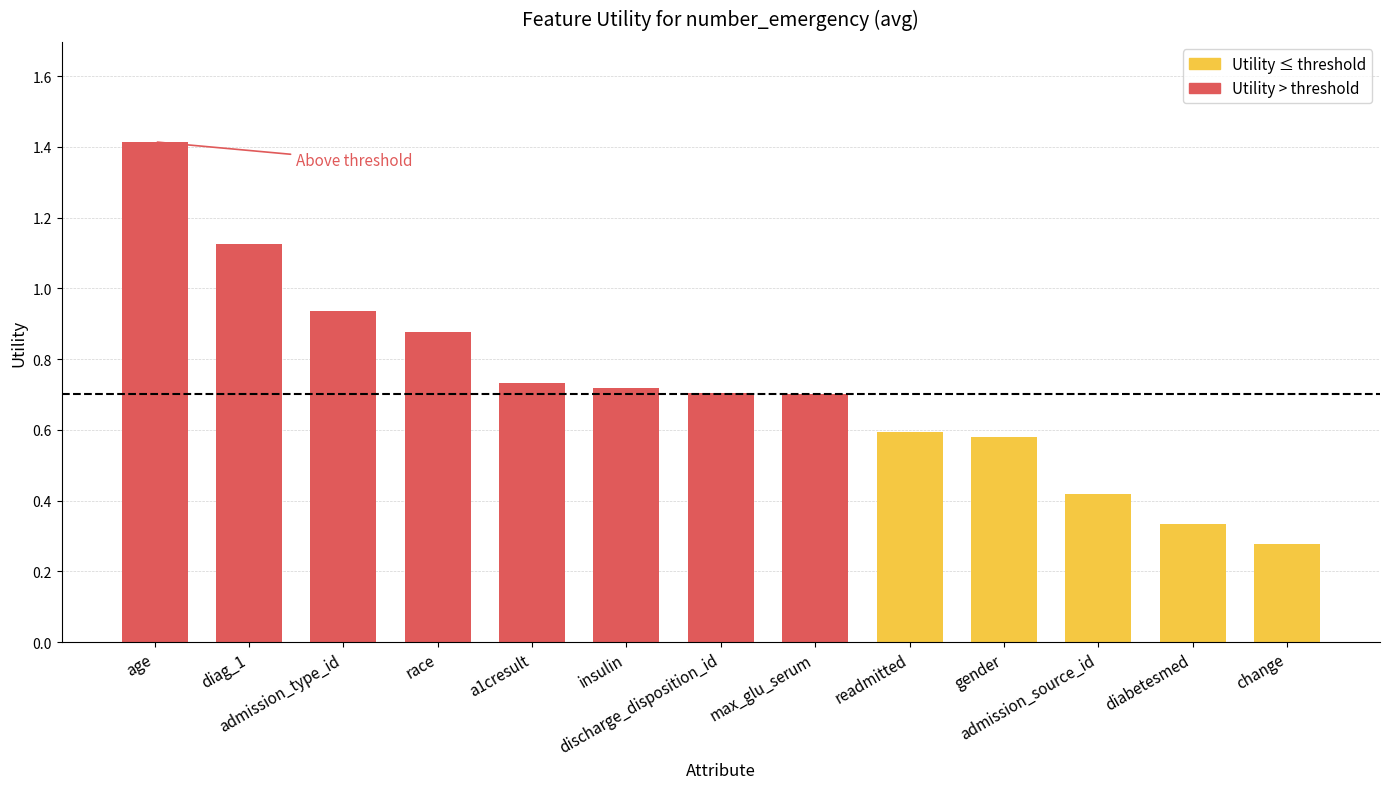

Reading left to right, transcribe all the data shown in this chart.

age=1.4	diag_1=1.1	admission_type_id=0.9	race=0.9	a1cresult=0.7	insulin=0.7	discharge_disposition_id=0.7	max_glu_serum=0.7	readmitted=0.6	gender=0.6	admission_source_id=0.4	diabetesmed=0.3	change=0.3